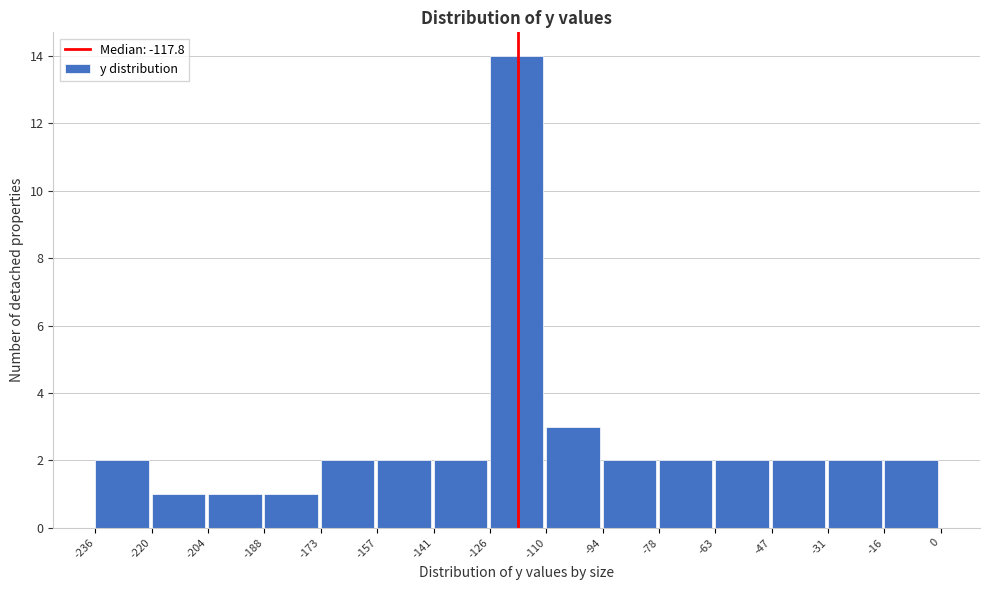

Reading left to right, transcribe this chart: for each bar, give the range it covers on the x-axis and its height. The values are not printed on the chart, so give them approximately, as read against the axis.

-236 to -220: 2
-220 to -204: 1
-204 to -188: 1
-188 to -173: 1
-173 to -157: 2
-157 to -141: 2
-141 to -126: 2
-126 to -110: 14
-110 to -94: 3
-94 to -78: 2
-78 to -63: 2
-63 to -47: 2
-47 to -31: 2
-31 to -16: 2
-16 to 0: 2